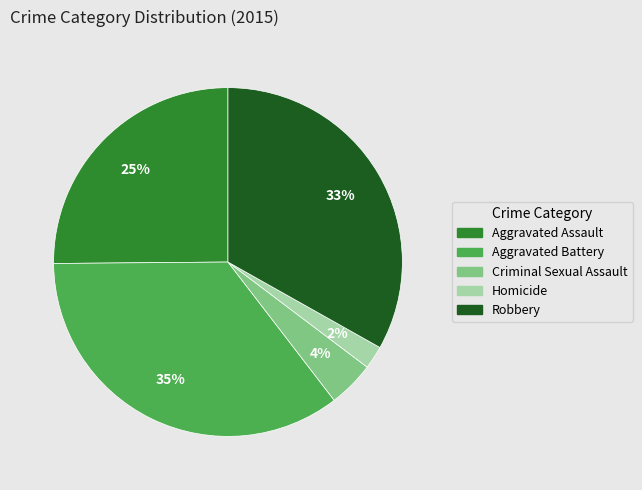

Approximately how many times larger is the value at Homicide compared to Aggravated Assault?

0.1